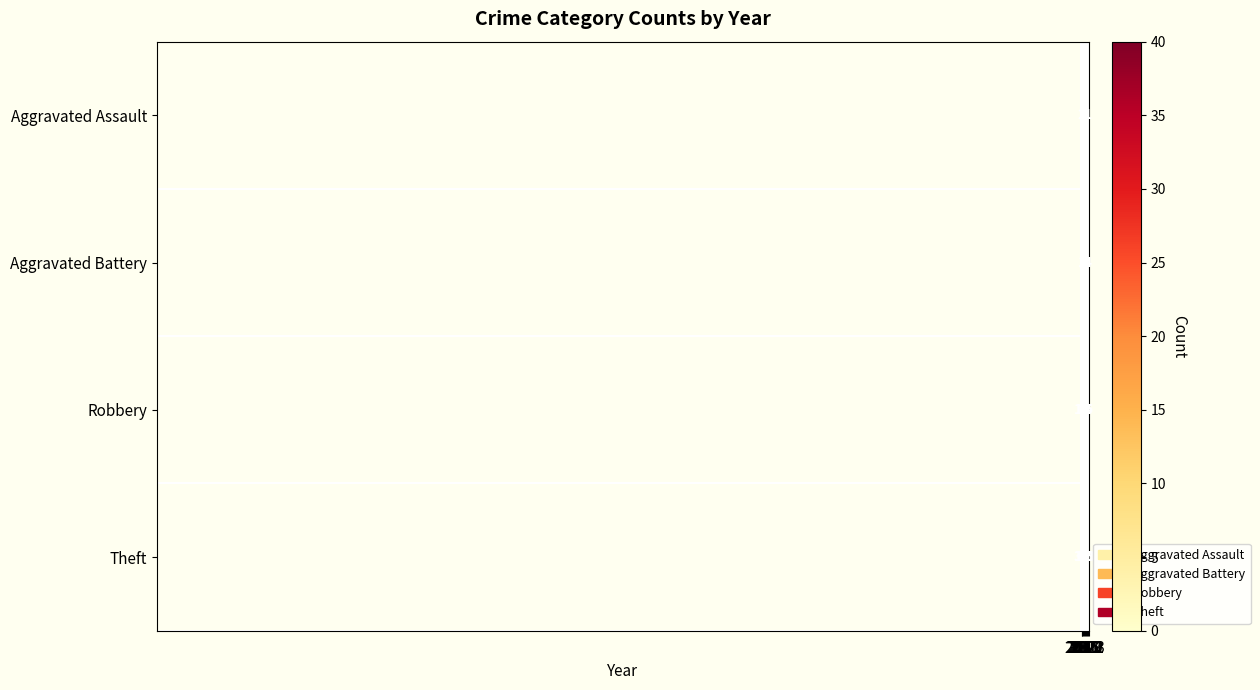

What is the value of the row_1 bar at the 2nd from the left?

3